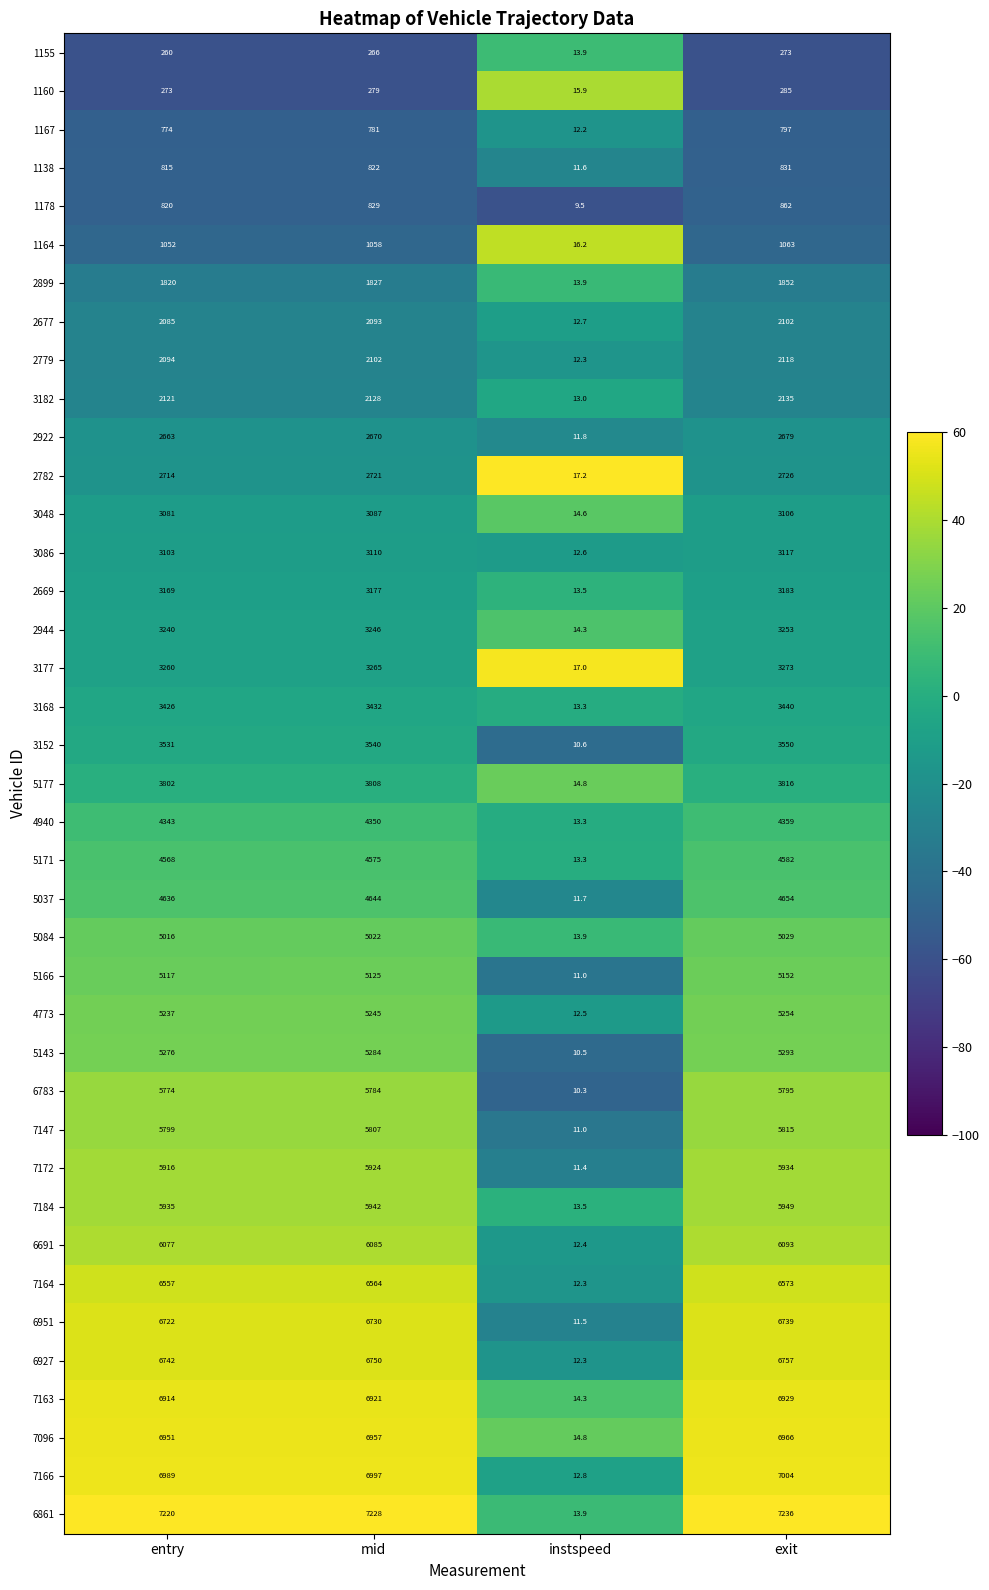

Count the number of data series in this chart.

39